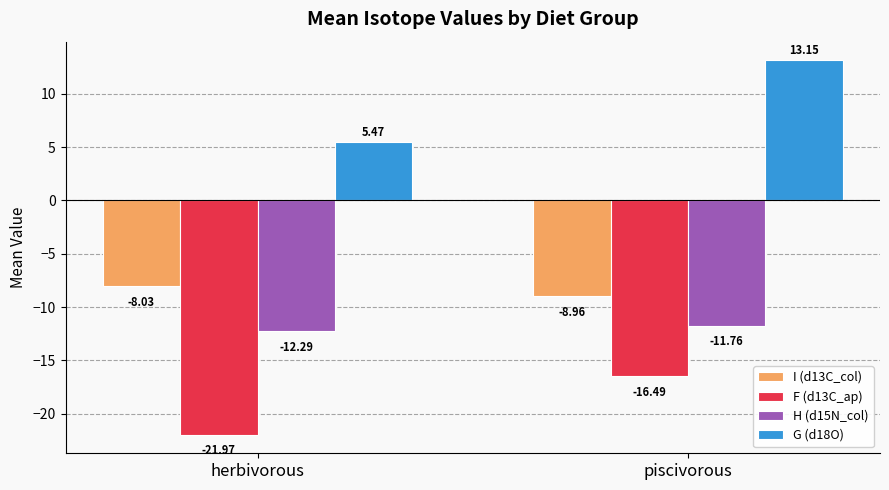

Which category has the highest value across all series?

piscivorous